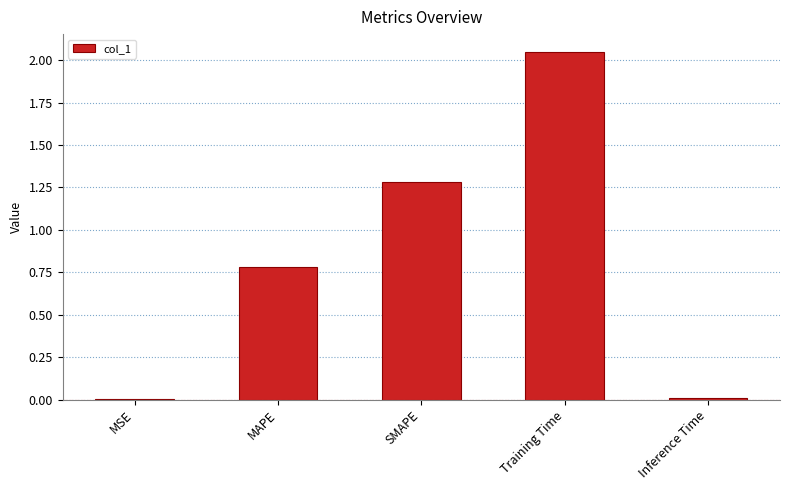

What is the sum of all values?

4.1